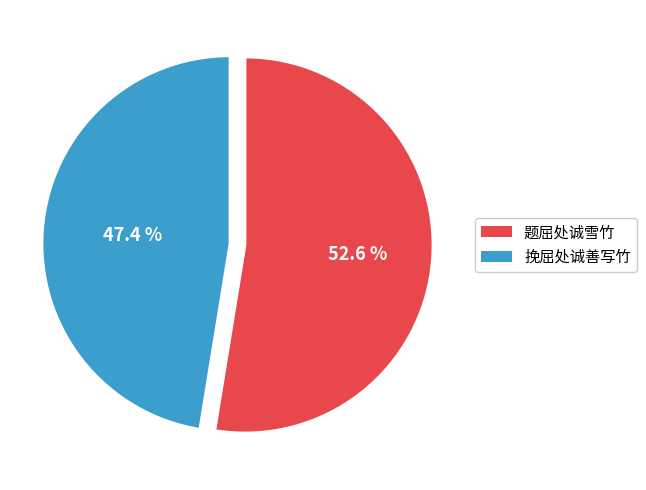

Which slice represents more than half of the pie?

题屈处诚雪竹